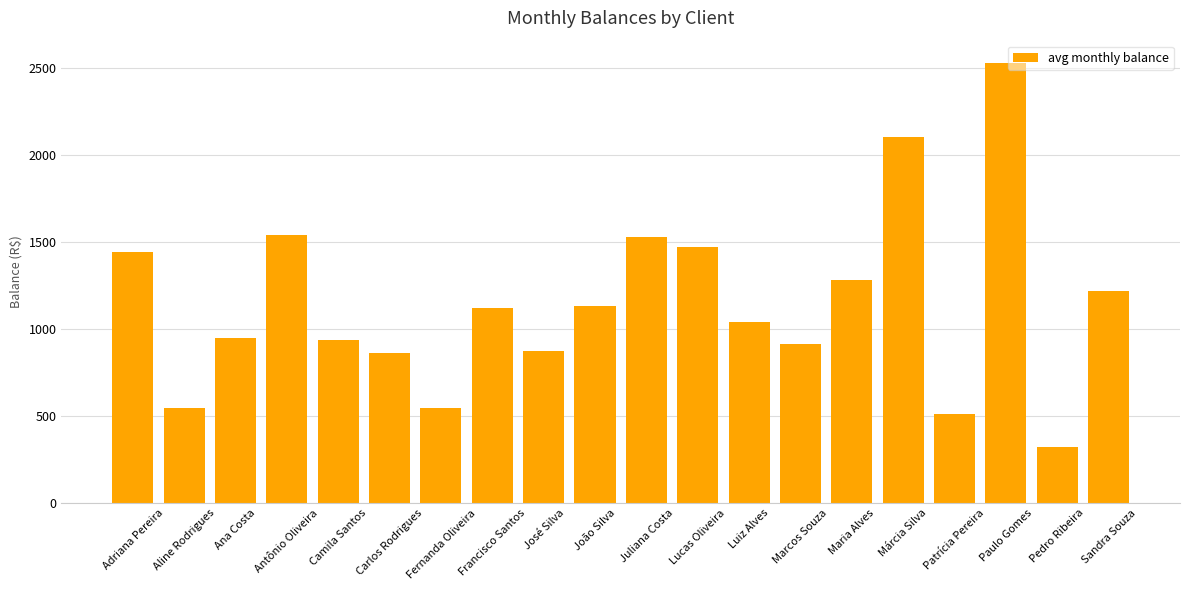

What is the approximate value at Maria Alves?

1280.7